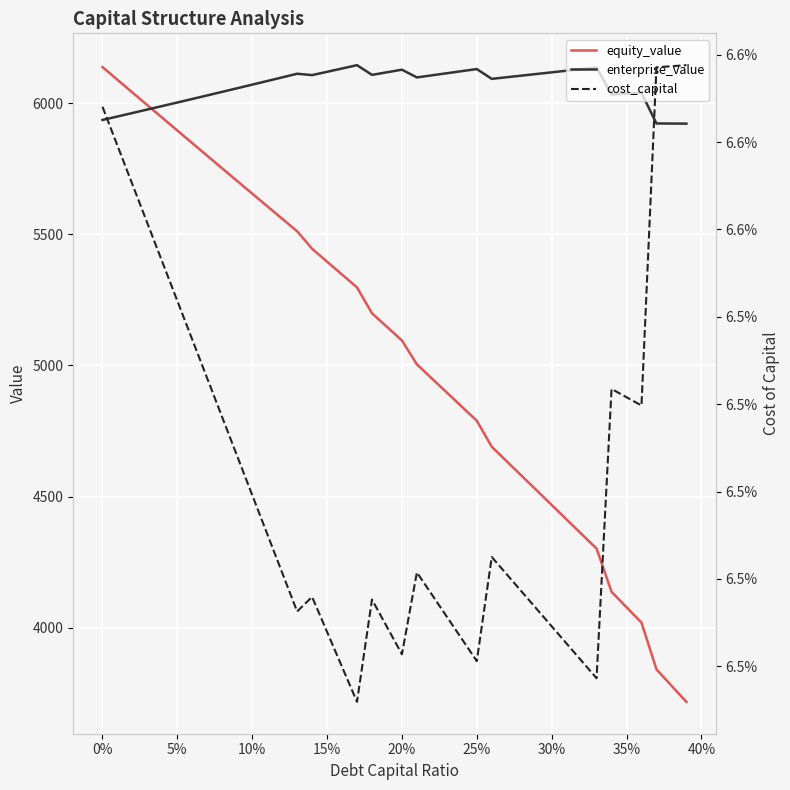

What is the maximum value for equity_value?

6136.9